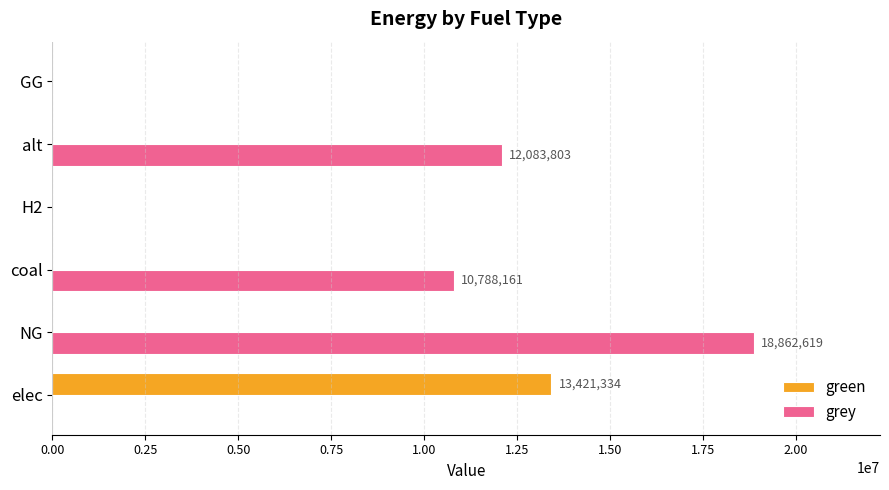

The value of green at elec is 19598467.7. True or false?

False